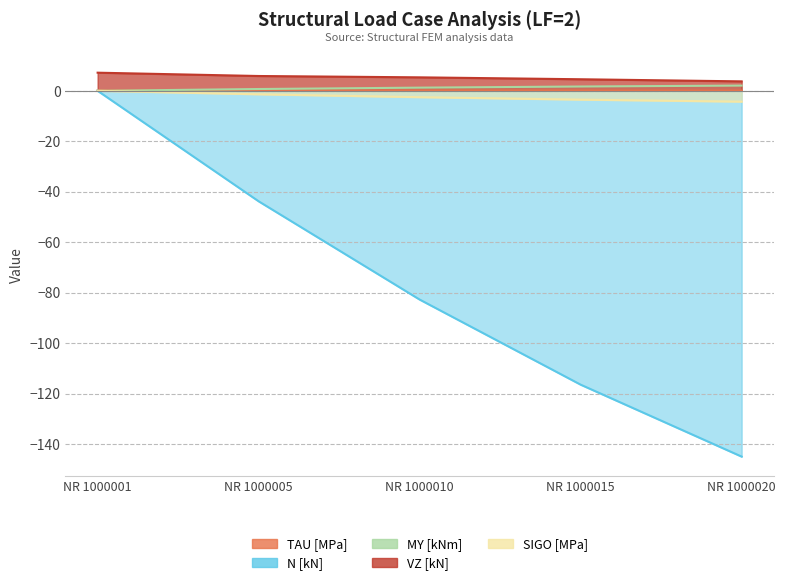

What are all the series names shown in the legend?

TAU [MPa], N [kN], MY [kNm], VZ [kN], SIGO [MPa]